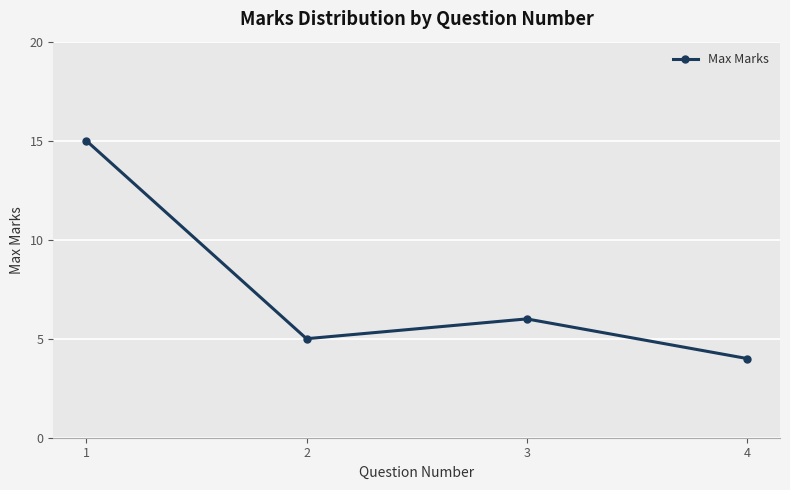

List the labels in order of value, largest first.

1, 3, 2, 4